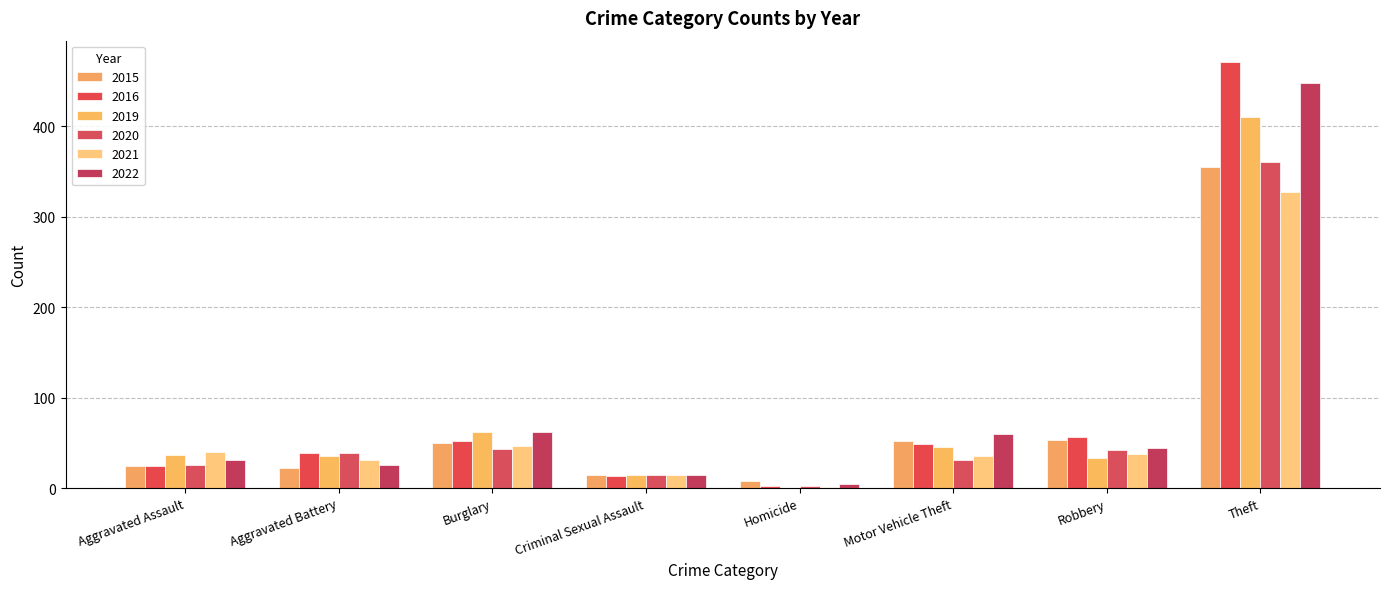

Which has a higher value, Burglary or Criminal Sexual Assault?

Burglary